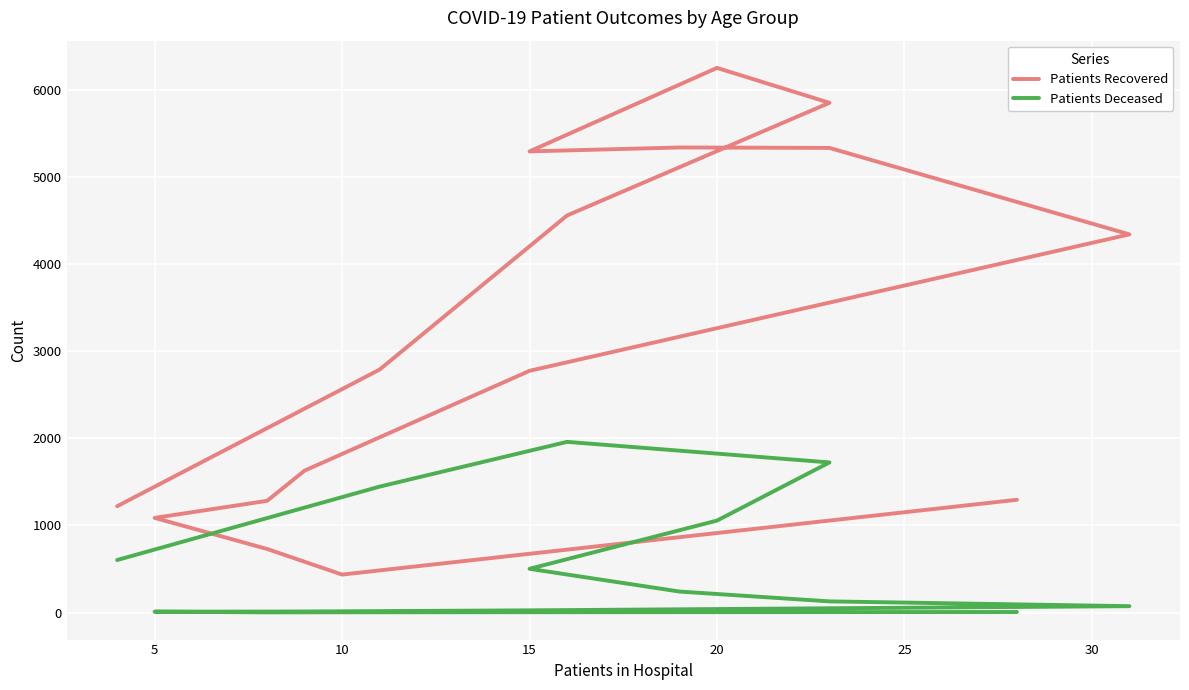

What is the difference between the maximum and minimum values in the Patients Deceased series?

1958